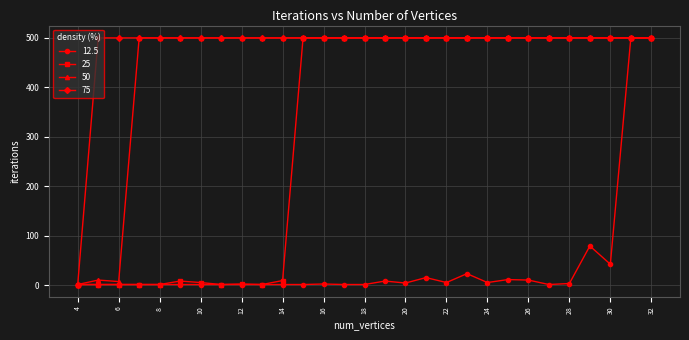

What are all the series names shown in the legend?

12.5, 25, 50, 75